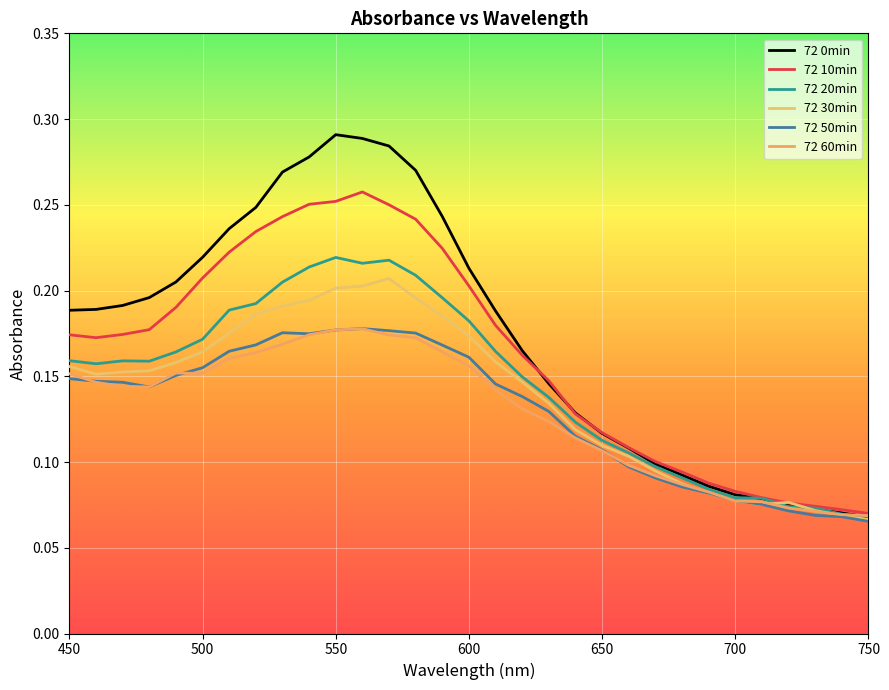

How many lines are shown in the chart?

6